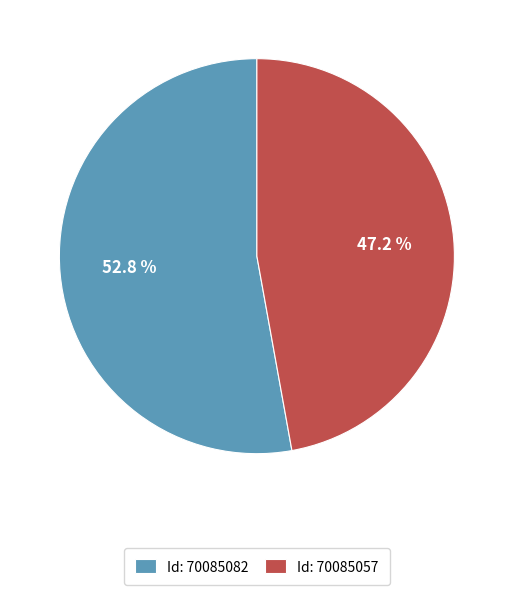

How many slices are in this pie chart?

2